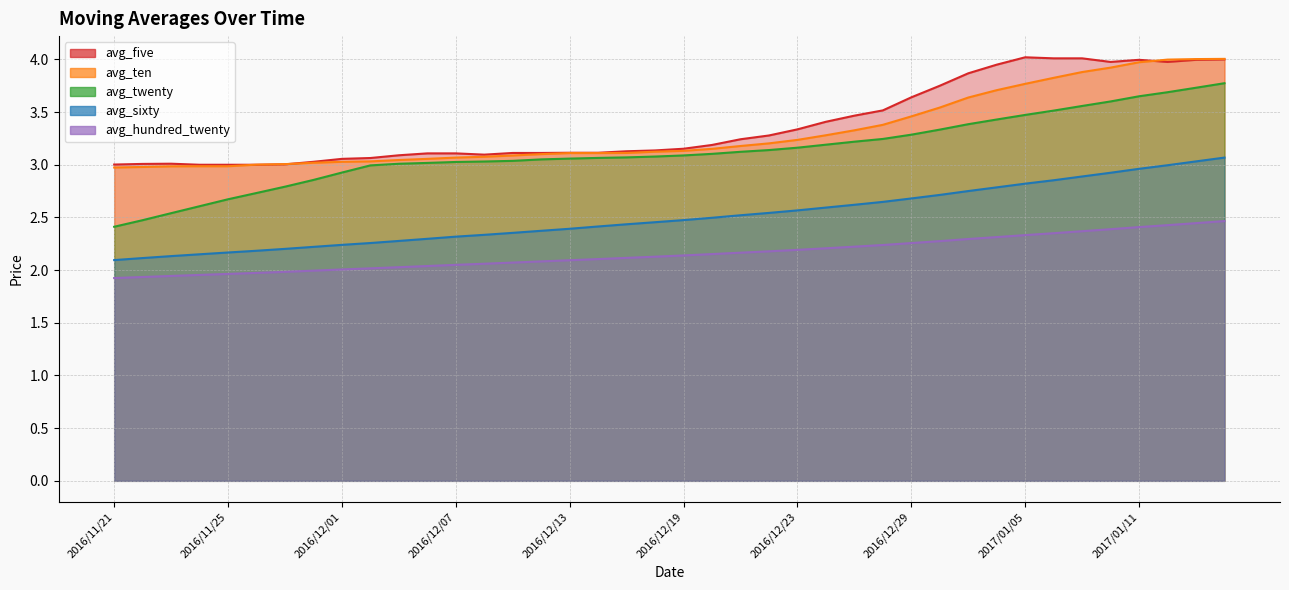

True or false: avg_sixty has more than 1 interior local peaks.

False